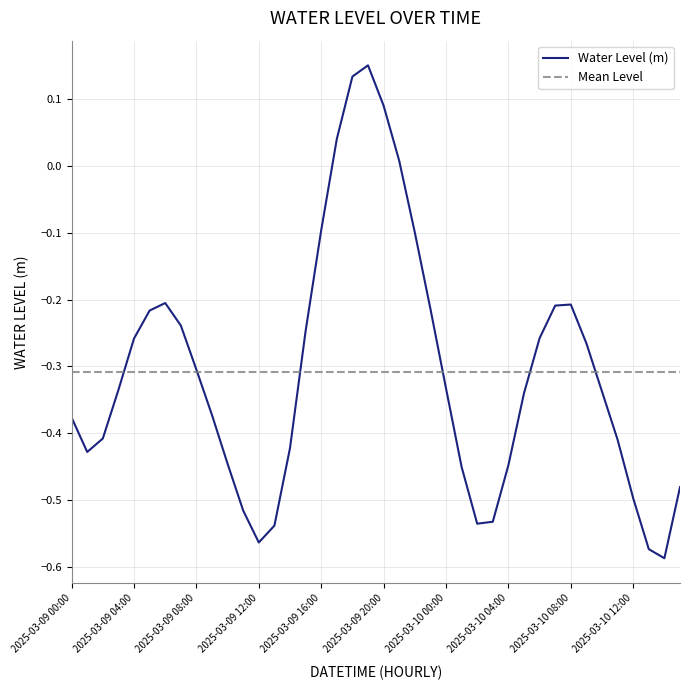

Reading left to right, transcribe all the data shown in this chart.

-0.4	-0.4	-0.4	-0.3	-0.3	-0.2	-0.2	-0.2	-0.3	-0.4	-0.4	-0.5	-0.6	-0.5	-0.4	-0.2	-0.1	0.0	0.1	0.2	0.1	0.0	-0.1	-0.2	-0.3	-0.5	-0.5	-0.5	-0.4	-0.3	-0.3	-0.2	-0.2	-0.3	-0.3	-0.4	-0.5	-0.6	-0.6	-0.5